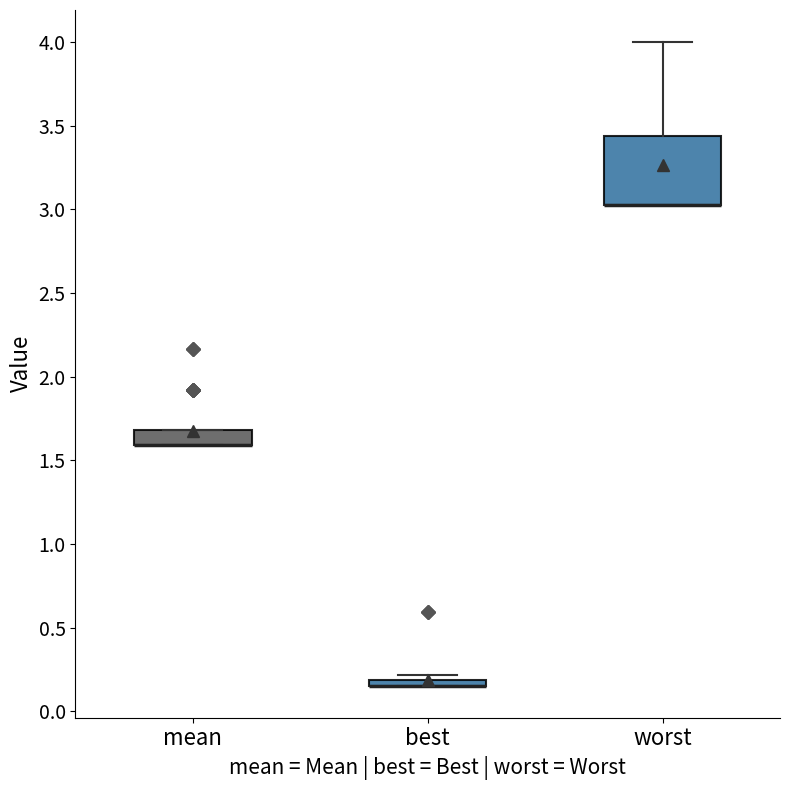

Which box is the tallest, from its lower edge to its upper edge?

worst